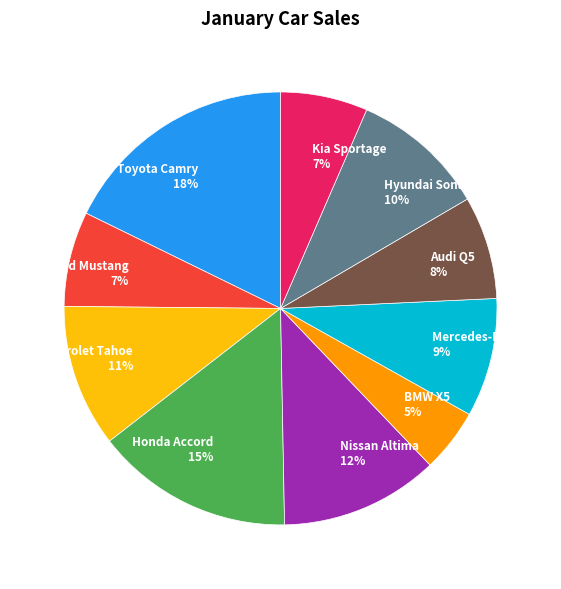

Is the sum of Mercedes-Benz E and Hyundai Sonata greater than half?

No